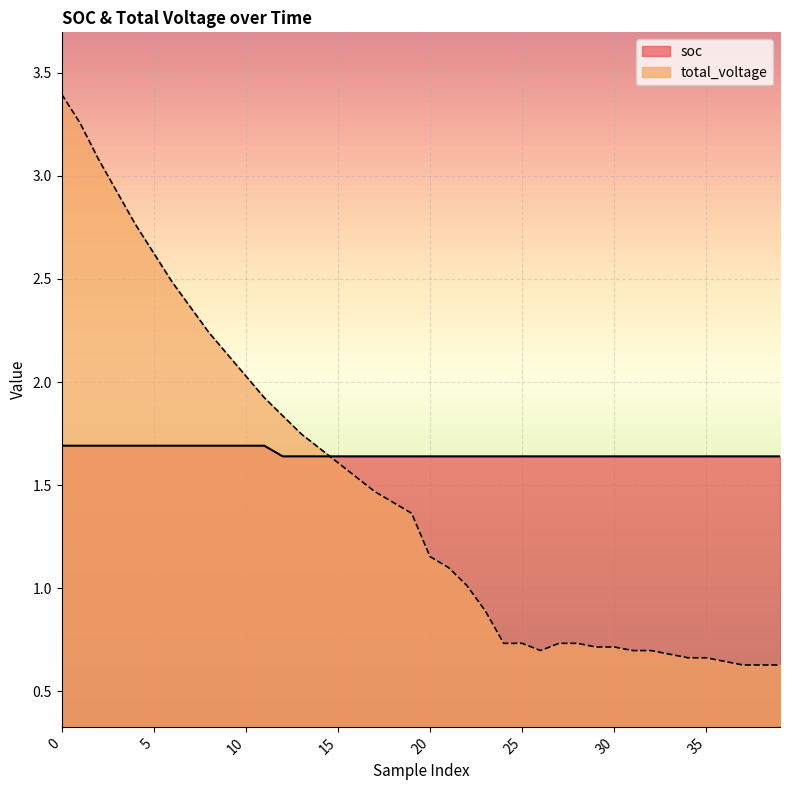

True or false: total_voltage has a value of 0.2 at 37.

False